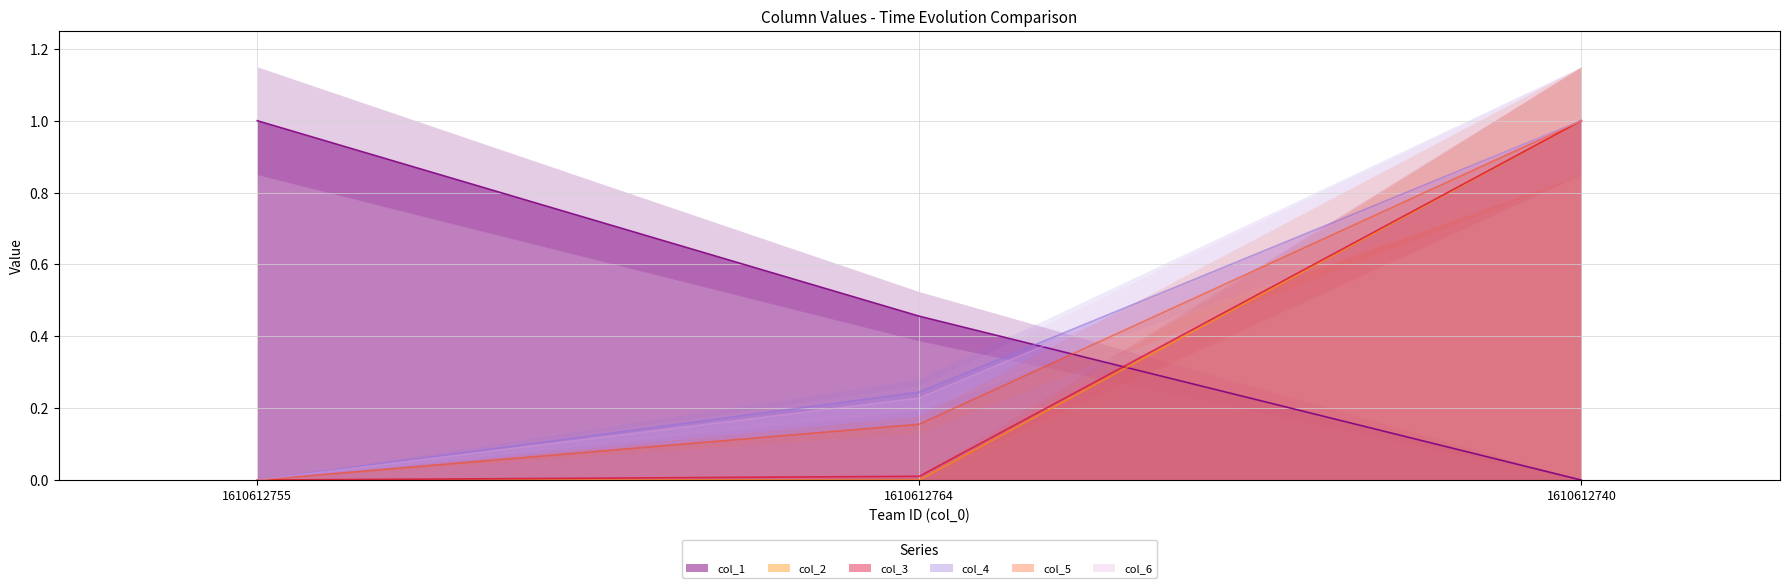

Which series has the largest total across all categories?

col_1